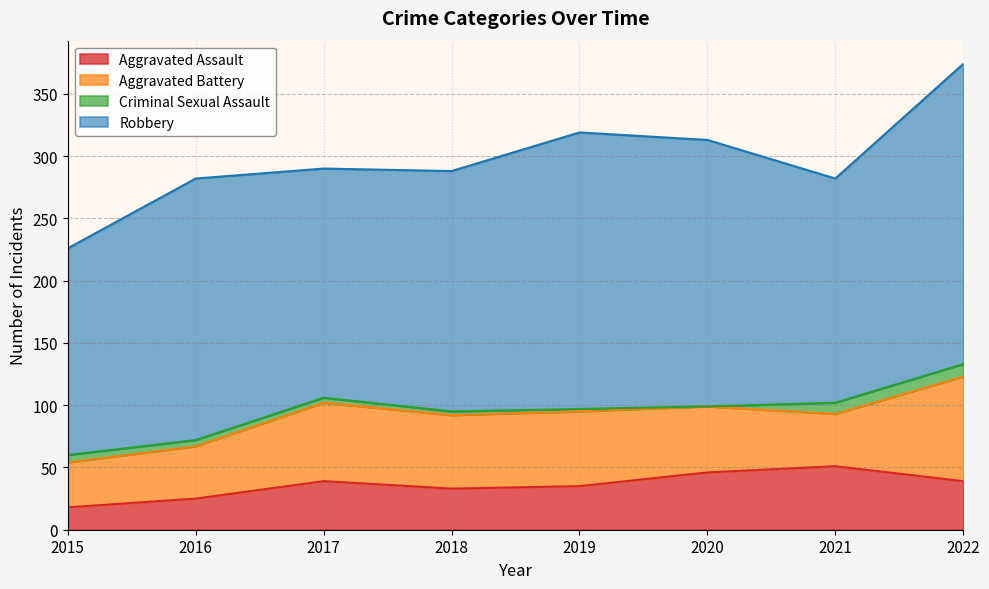

In Criminal Sexual Assault, how many points are lower than both neighbors (excluding endpoints)?

1